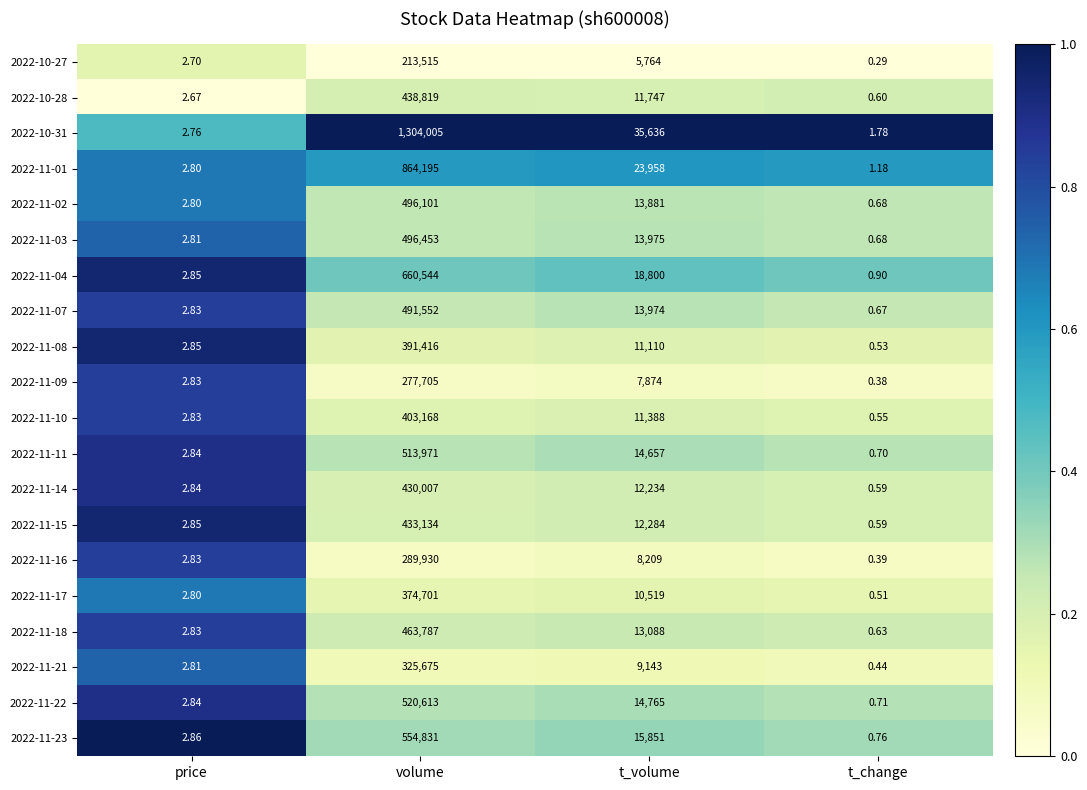

Where does the 2022-11-21 series first go above 9143?

volume